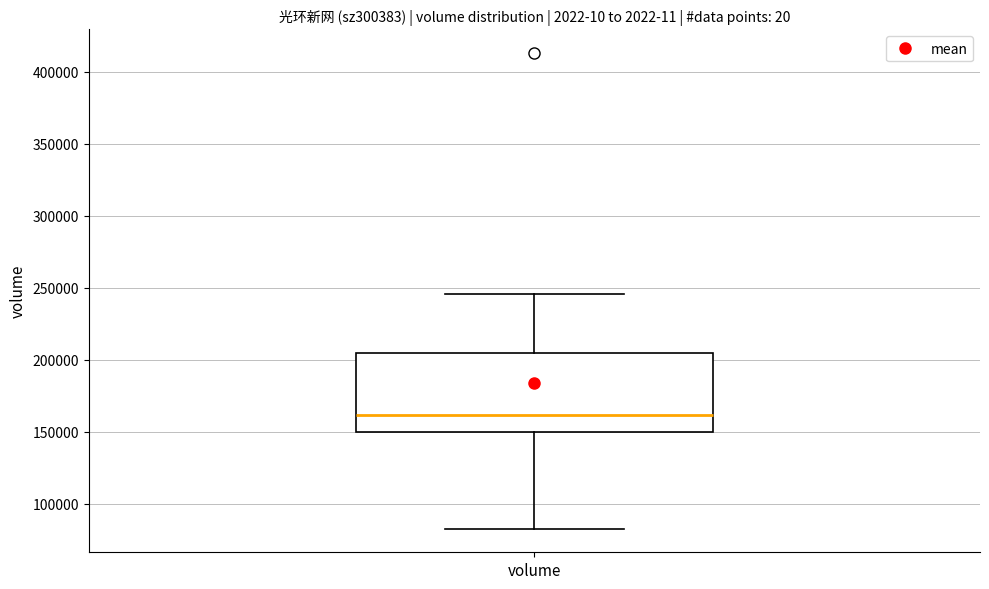

Where does the upper whisker of the box for volume end on the y-axis? The values are not printed on the chart, so give them approximately, as read against the axis.

245000